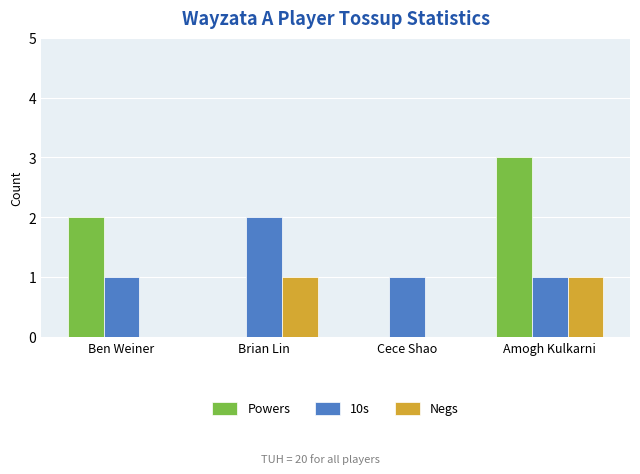

At which category is the sum across all series the highest?

Amogh Kulkarni